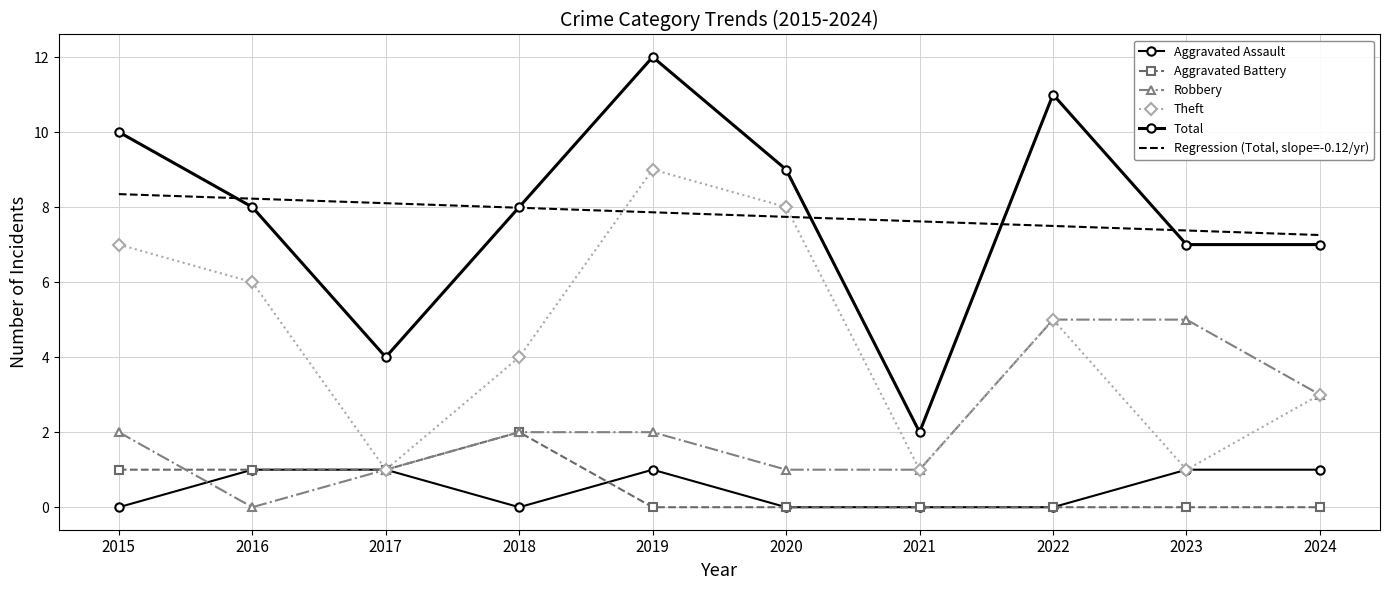

Reading left to right, what are all the values shown in this chart?

Aggravated Assault: 2015=0.0	2016=1.0	2017=1.0	2018=0.0	2019=1.0	2020=0.0	2021=0.0	2022=0.0	2023=1.0	2024=1.0
Aggravated Battery: 2015=1.0	2016=1.0	2017=1.0	2018=2.0	2019=0.0	2020=0.0	2021=0.0	2022=0.0	2023=0.0	2024=0.0
Robbery: 2015=2.0	2016=0.0	2017=1.0	2018=2.0	2019=2.0	2020=1.0	2021=1.0	2022=5.0	2023=5.0	2024=3.0
Theft: 2015=7.0	2016=6.0	2017=1.0	2018=4.0	2019=9.0	2020=8.0	2021=1.0	2022=5.0	2023=1.0	2024=3.0
Total: 2015=10.0	2016=8.0	2017=4.0	2018=8.0	2019=12.0	2020=9.0	2021=2.0	2022=11.0	2023=7.0	2024=7.0
Regression (Total, slope=-0.12/yr): 2015=8.3	2016=8.2	2017=8.1	2018=8.0	2019=7.9	2020=7.7	2021=7.6	2022=7.5	2023=7.4	2024=7.3